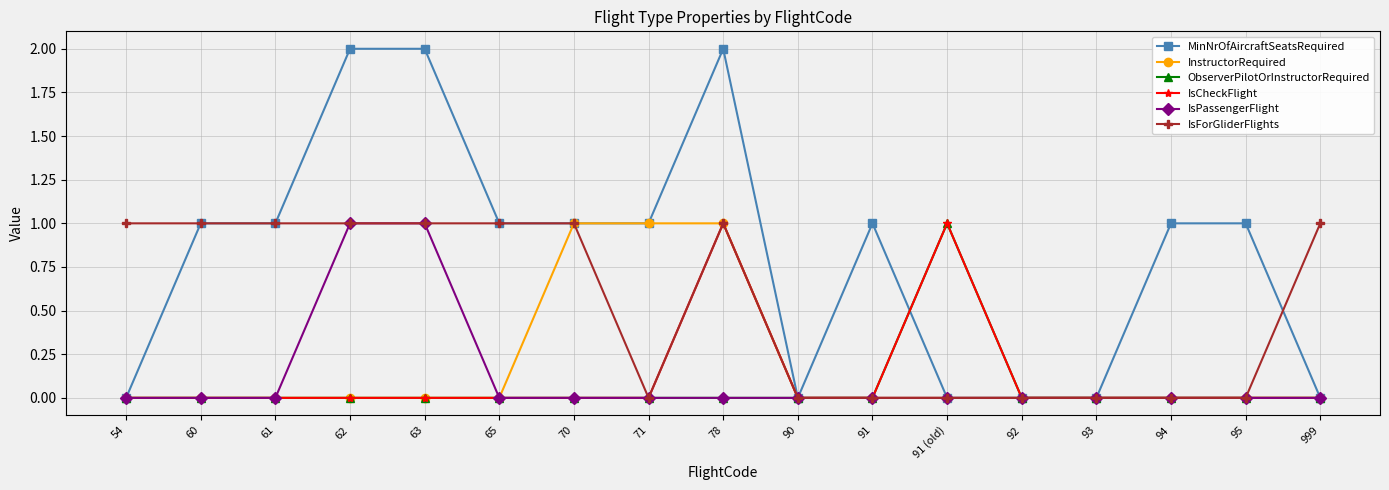

What is the label of the 4th point from the right?

93